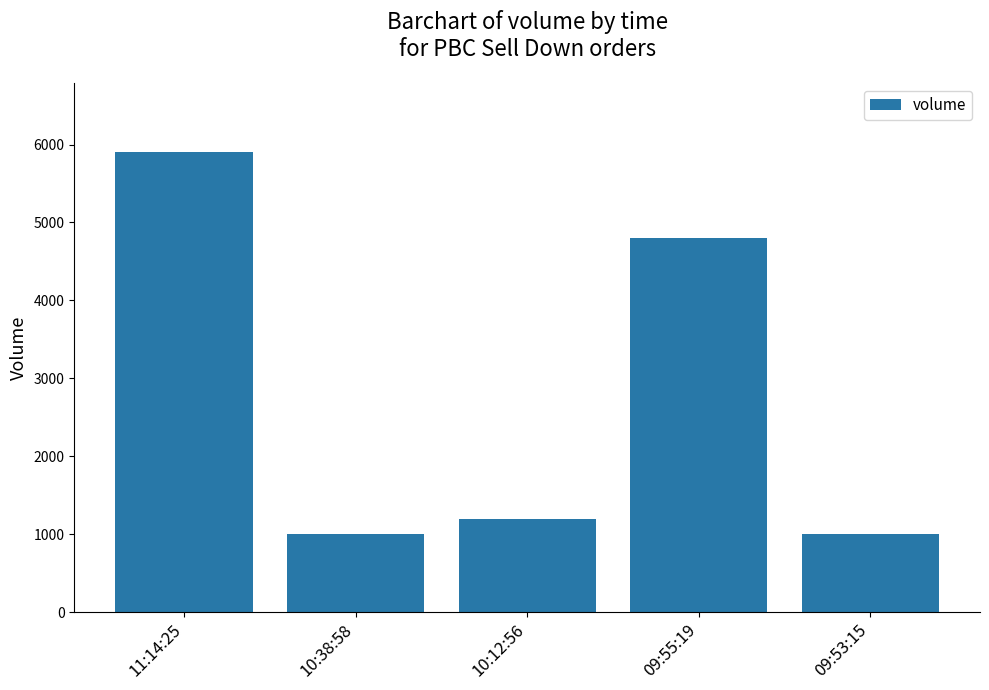

Are the bars horizontal?

No